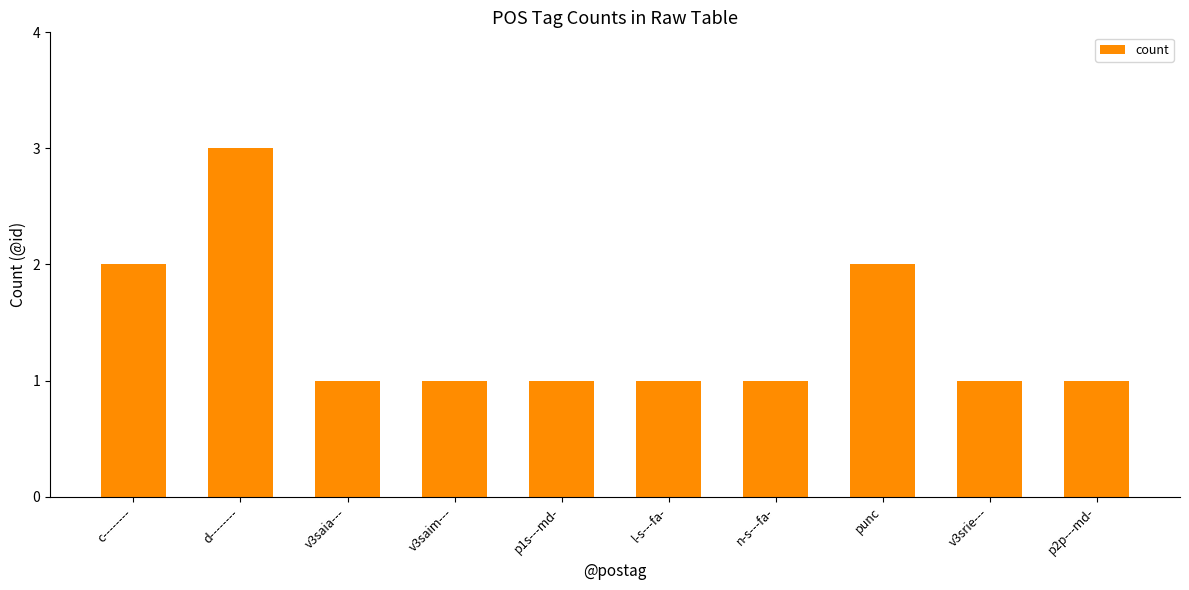

Reading left to right, list all the values displayed in this chart.

c--------=2	d--------=3	v3saia---=1	v3saim---=1	p1s---md-=1	l-s---fa-=1	n-s---fa-=1	punc=2	v3srie---=1	p2p---md-=1